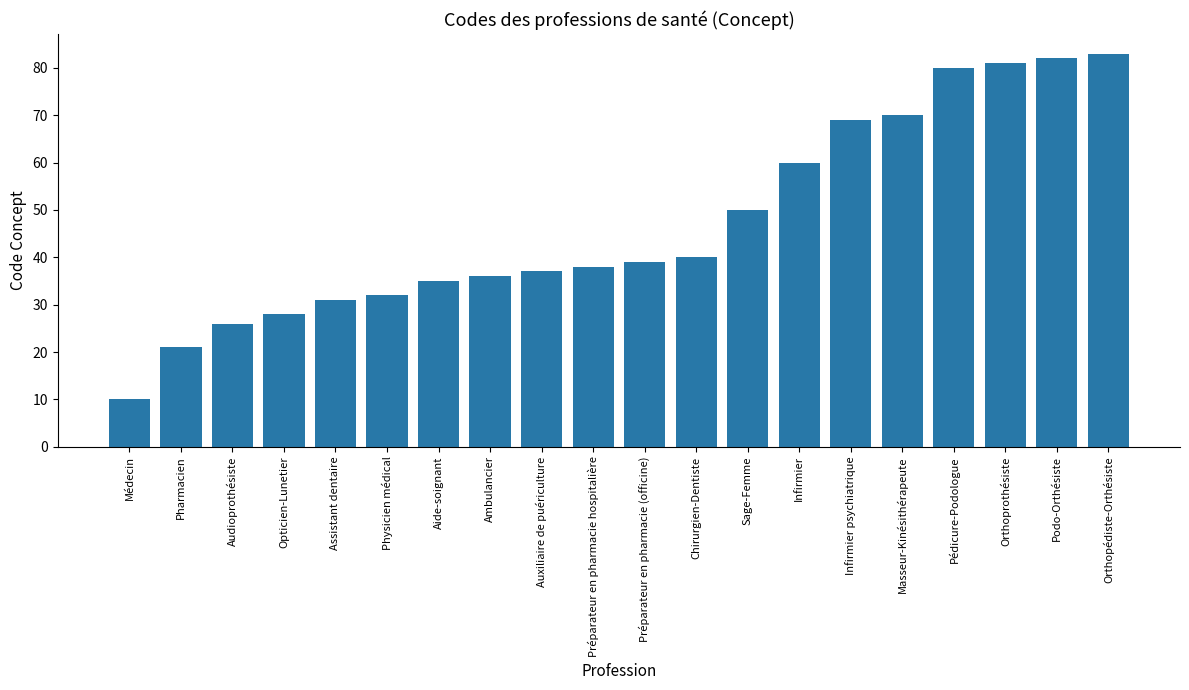

Reading left to right, extract all data points from this chart.

10	21	26	28	31	32	35	36	37	38	39	40	50	60	69	70	80	81	82	83